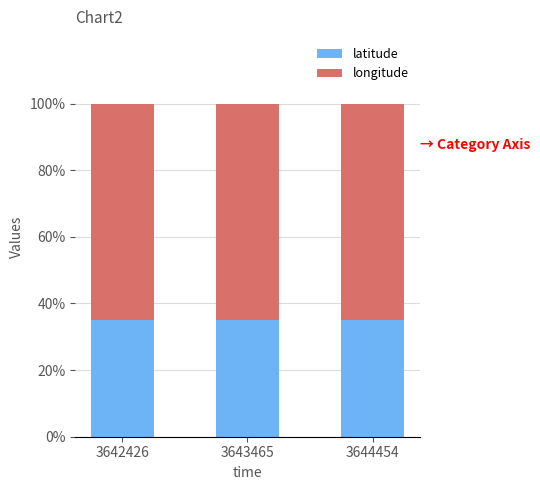

The latitude series shows 14.1 at 3642426. True or false?

False